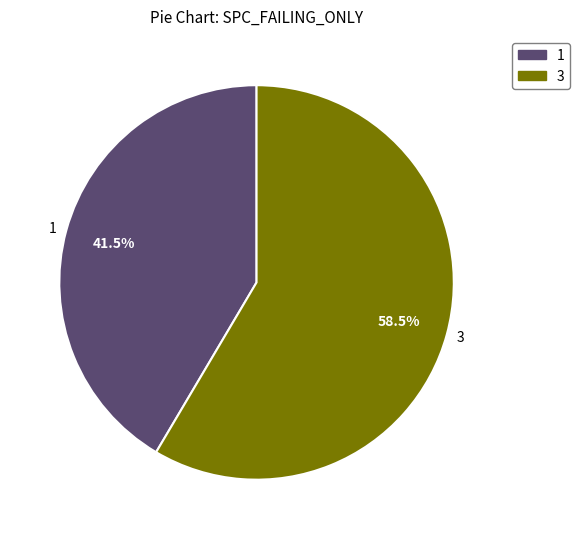

How many slices are in this pie chart?

2